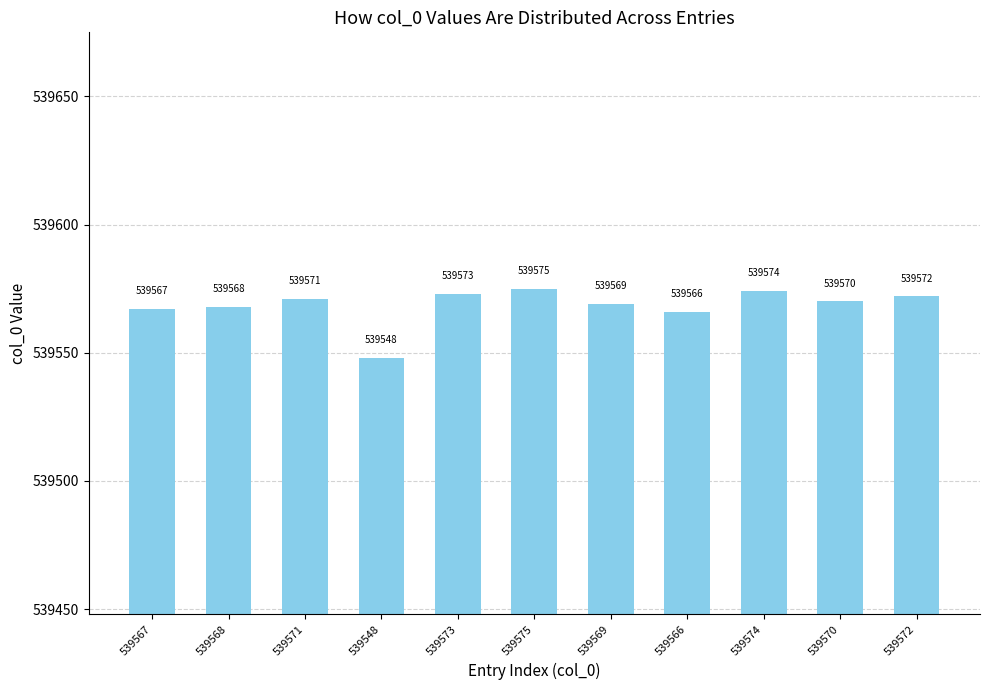

True or false: the data shows 539568 at 539568.

True